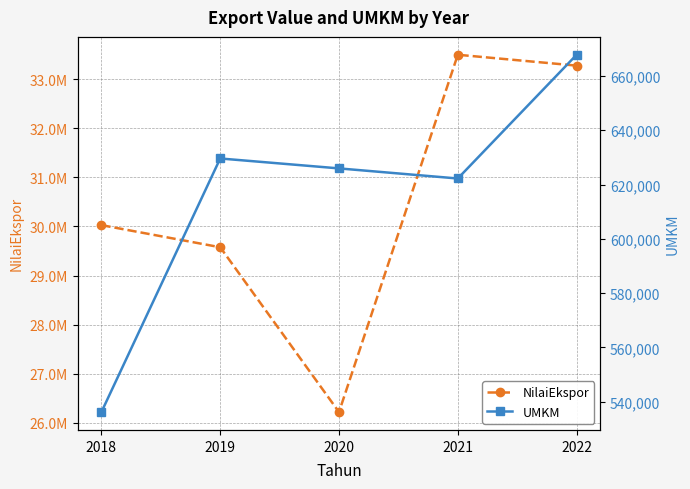

What is the value of the NilaiEkspor point at the 3rd from the left?

26218526.8